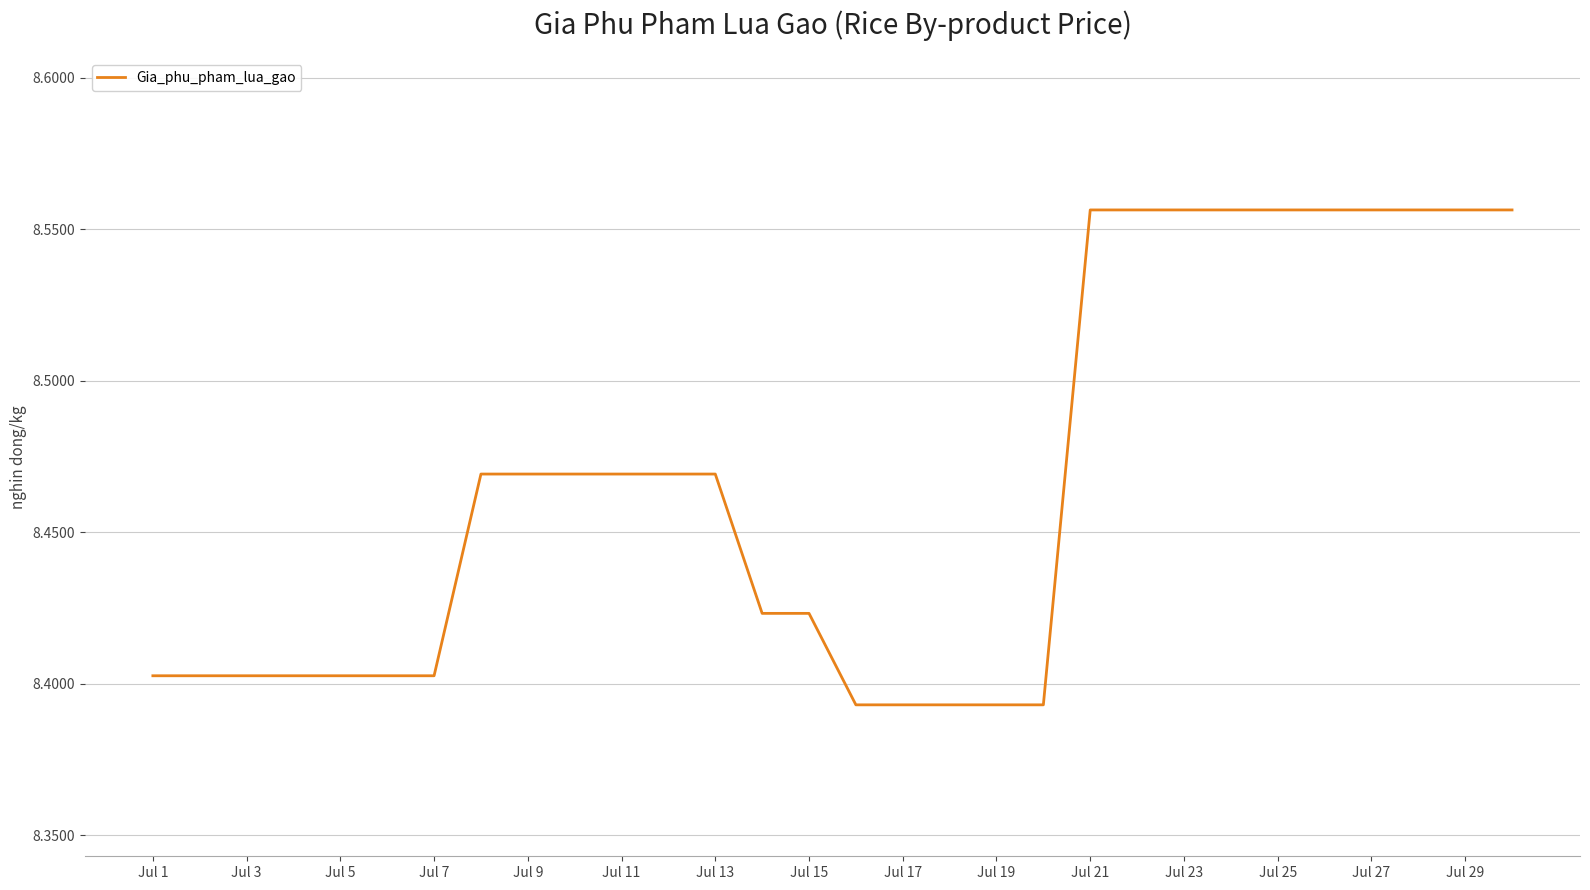

Reading left to right, list all the values displayed in this chart.

8.4	8.4	8.4	8.4	8.4	8.4	8.4	8.5	8.5	8.5	8.5	8.5	8.5	8.4	8.4	8.4	8.4	8.4	8.4	8.4	8.6	8.6	8.6	8.6	8.6	8.6	8.6	8.6	8.6	8.6